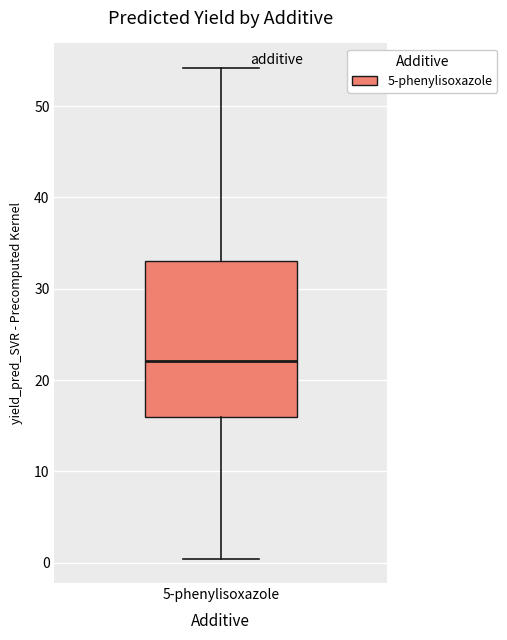

Where does the lower whisker of the box for 5-phenylisoxazole end on the y-axis? The values are not printed on the chart, so give them approximately, as read against the axis.

0